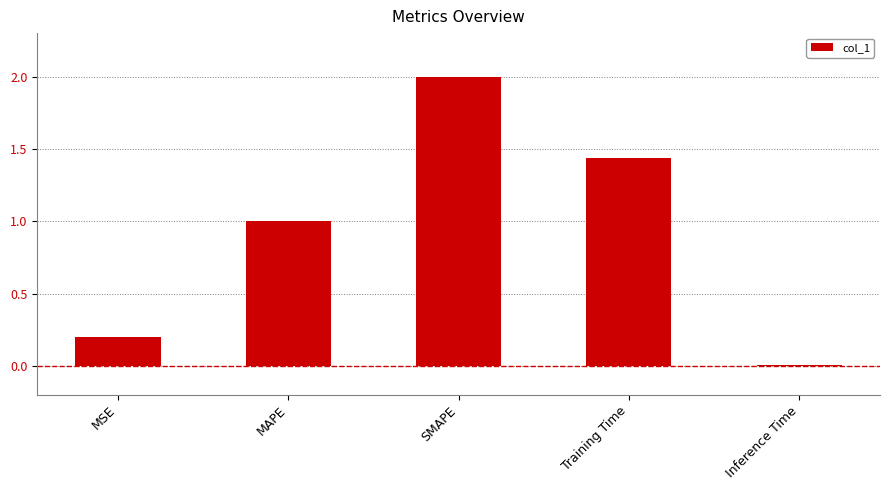

Does the chart contain stacked bars?

No